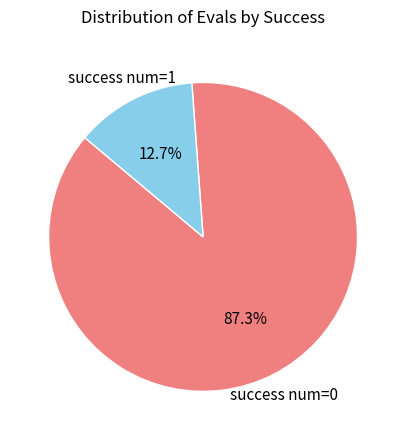

Does any single category account for the majority?

Yes